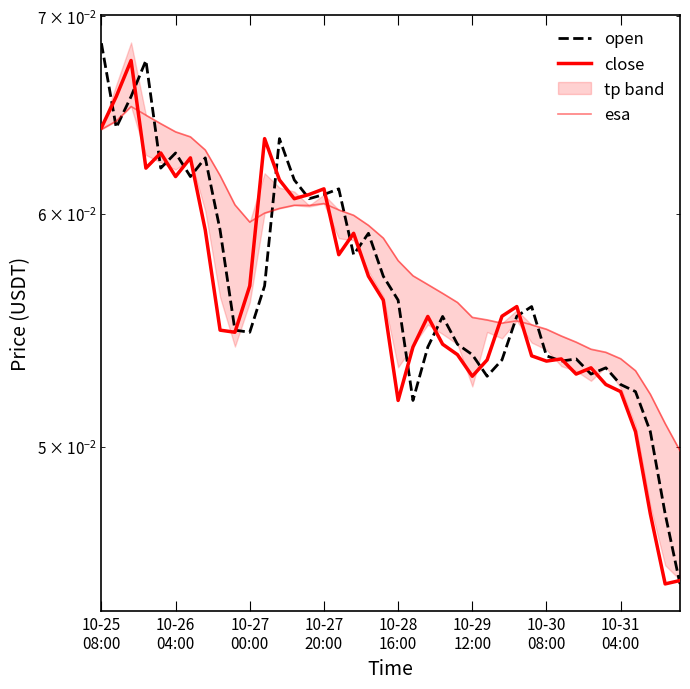

At which label is open closest to 0?

39